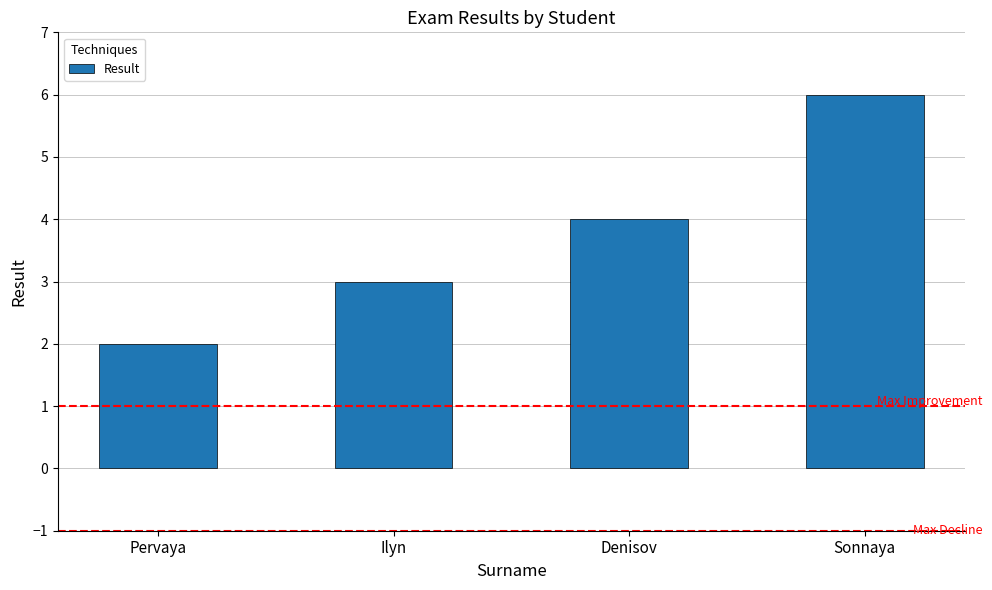

What is the value of the 2nd bar from the left?

3